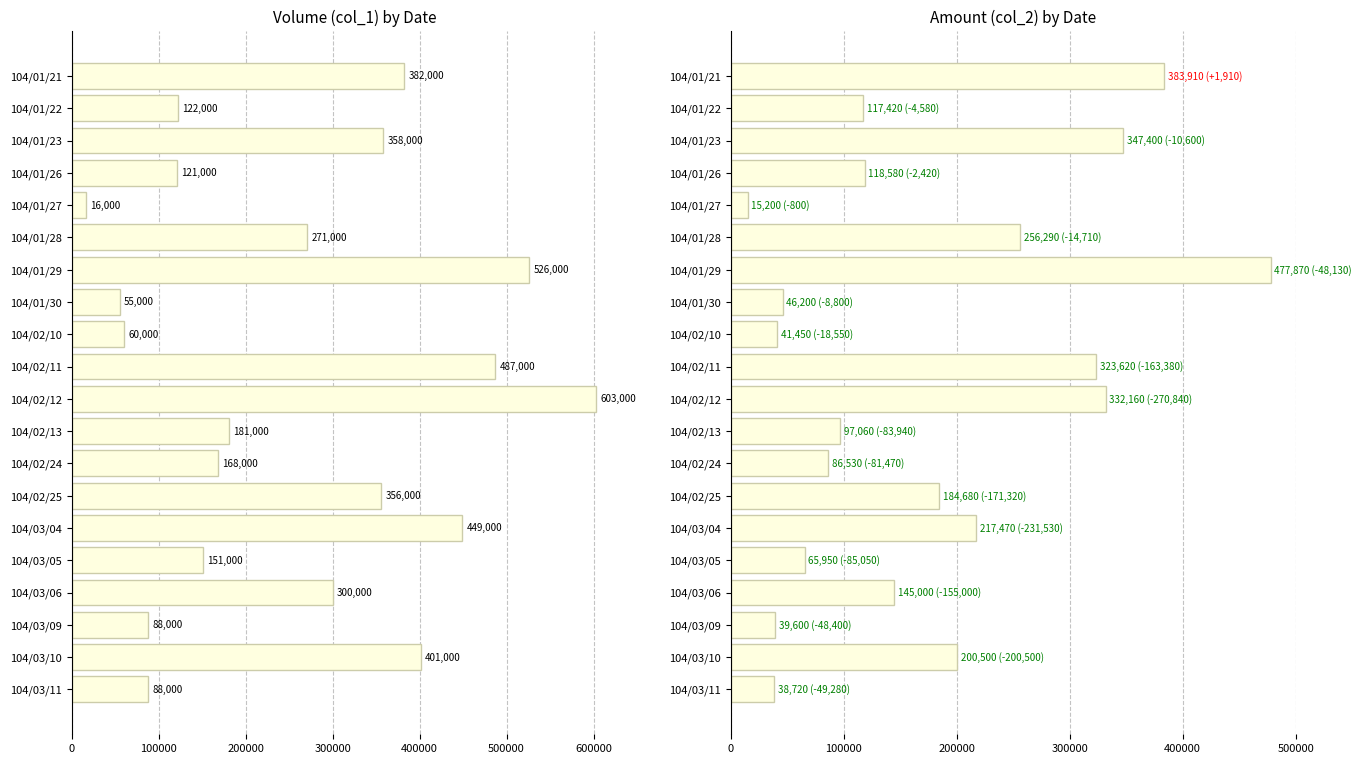

Which series has the largest total across all categories?

col_1